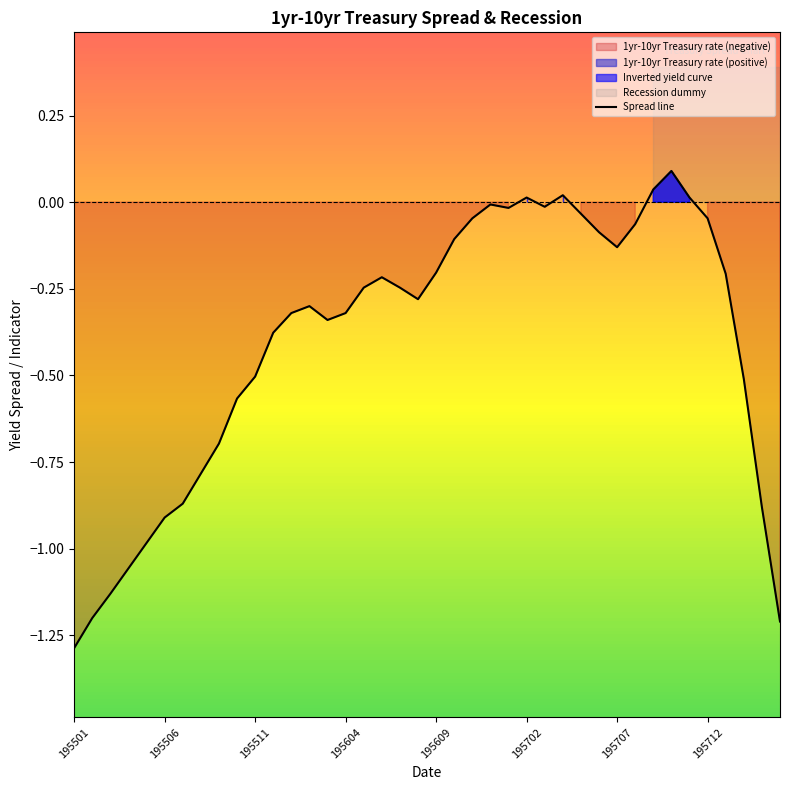

At which category does the chart reach its minimum across all series?

195501